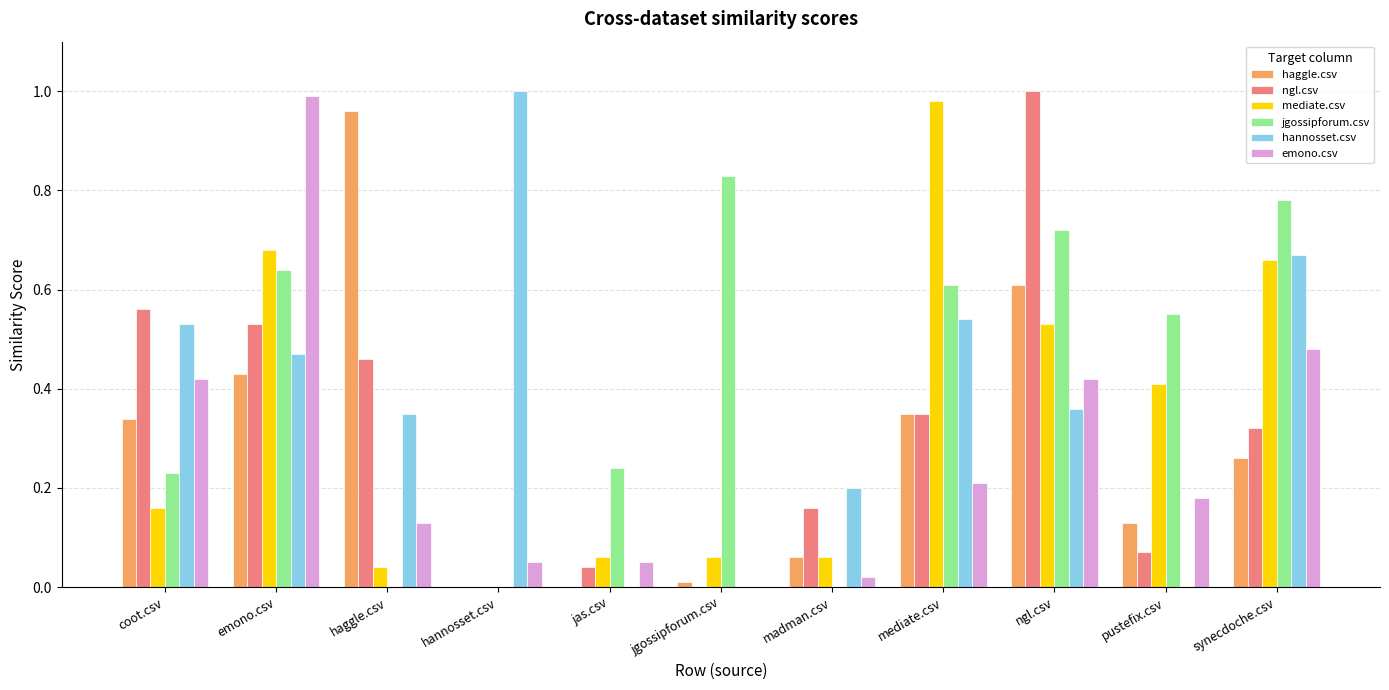

The mediate.csv series shows 1.0 at mediate.csv. True or false?

True